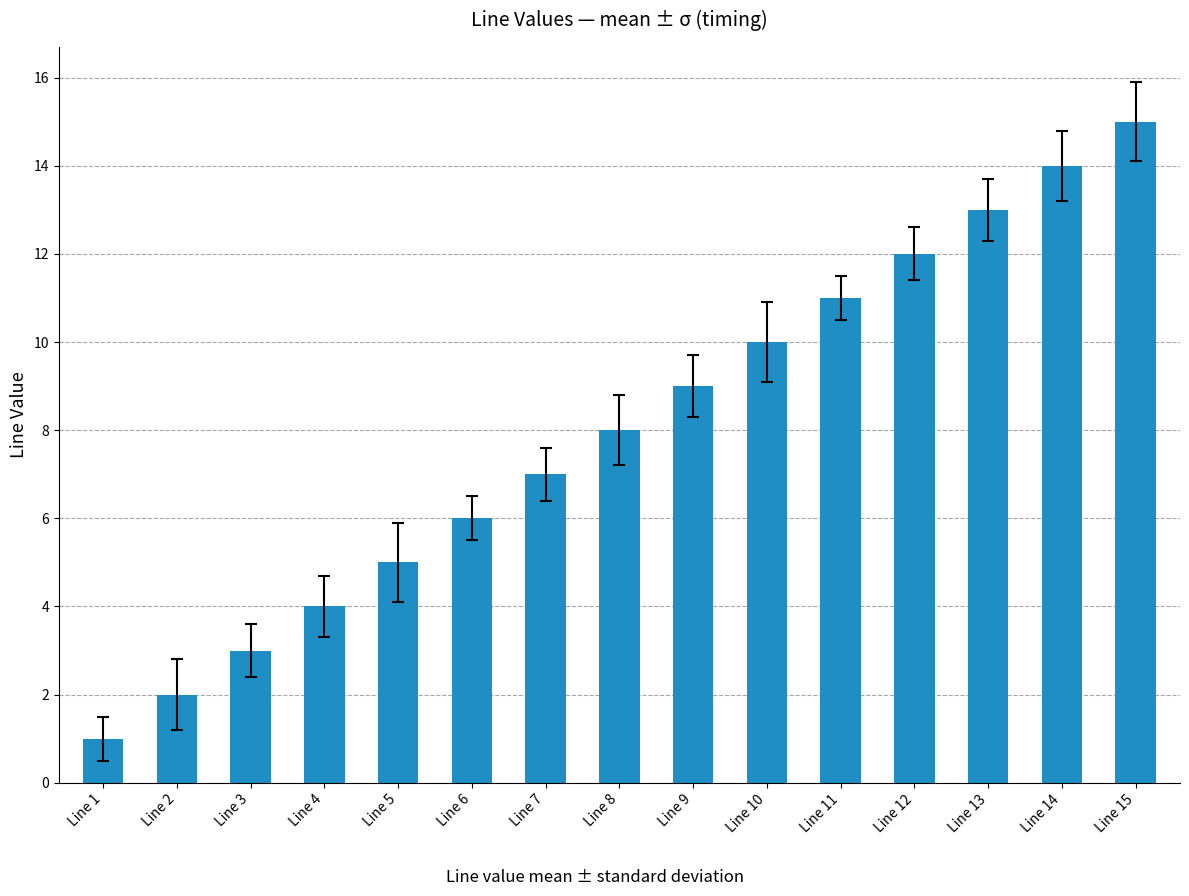

The chart shows a value of 11 at Line 11. True or false?

True